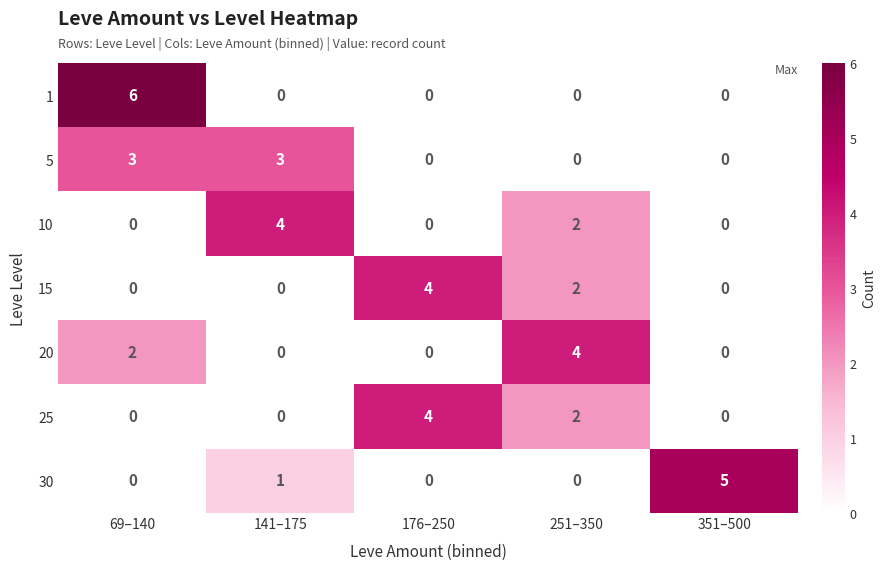

How many data points in 5 are above 0?

2